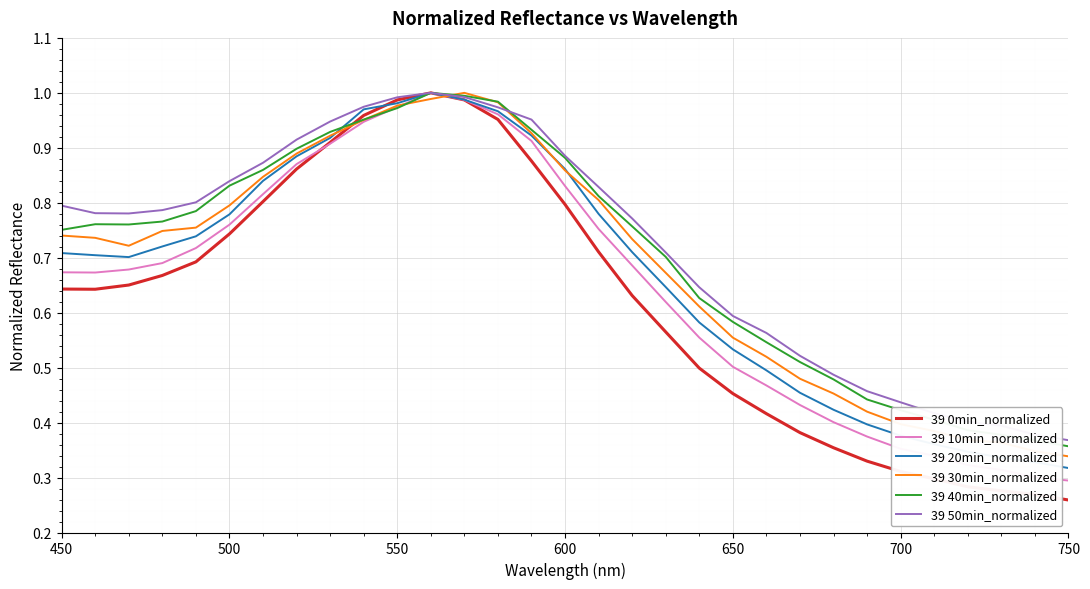

Which series has the largest range (max minus min)?

39 0min_normalized